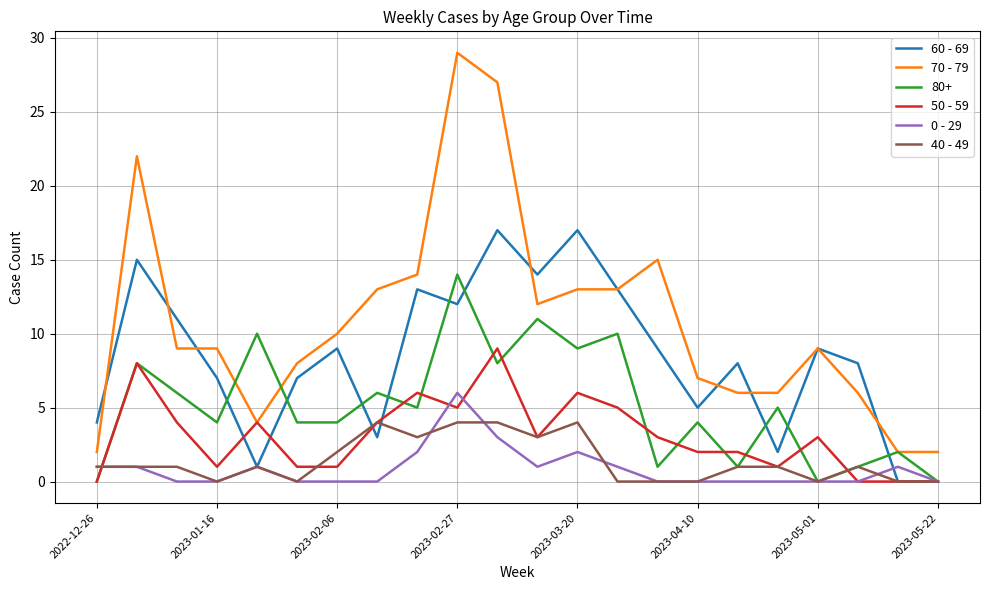

Rank the series by their maximum value, from lowest to highest.

40 - 49, 0 - 29, 50 - 59, 80+, 60 - 69, 70 - 79